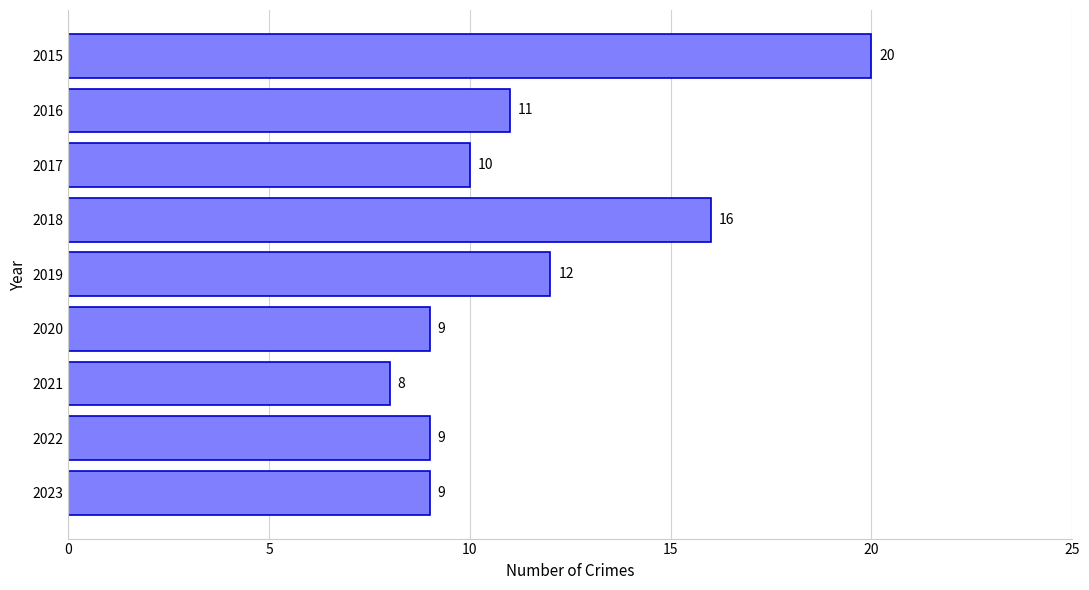

Which label corresponds to the smallest value in the chart?

2021